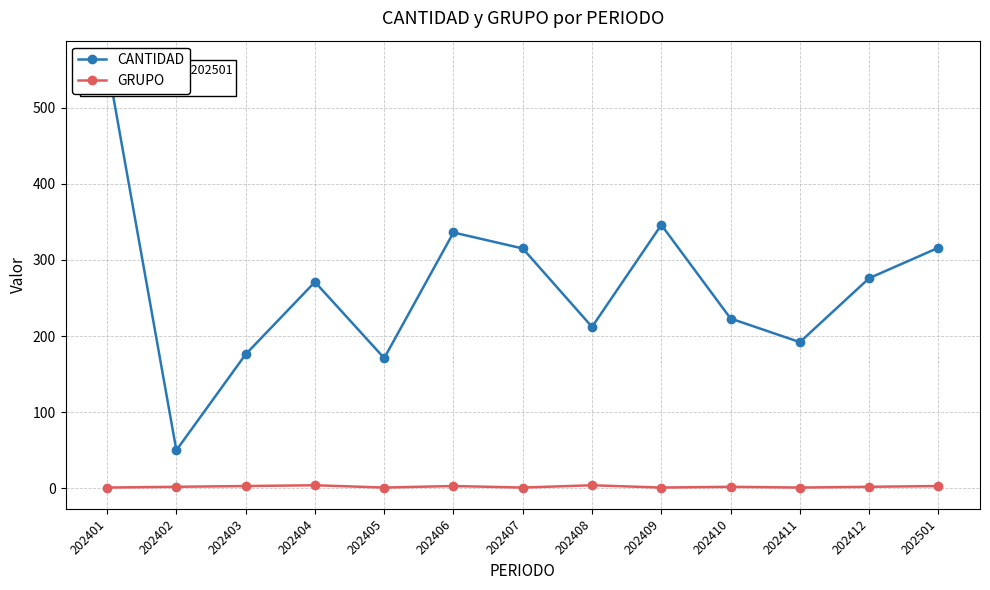

What is the approximate value of CANTIDAD at 202501?

316